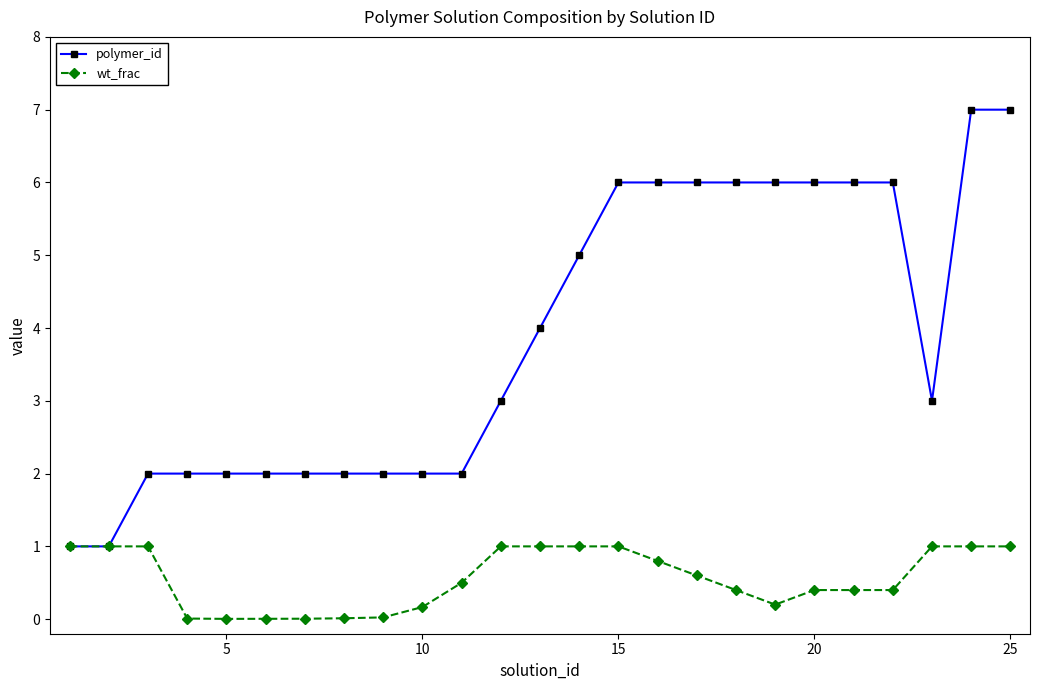

What is the value of the wt_frac point at the 24th from the left?

1.0